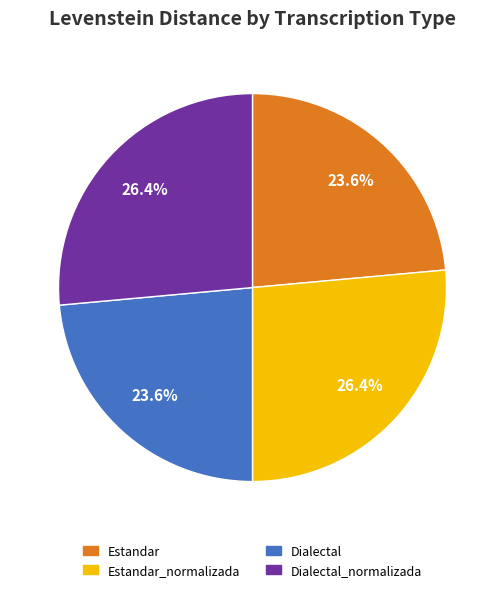

To the nearest percent, what is the average slice percentage?

25%